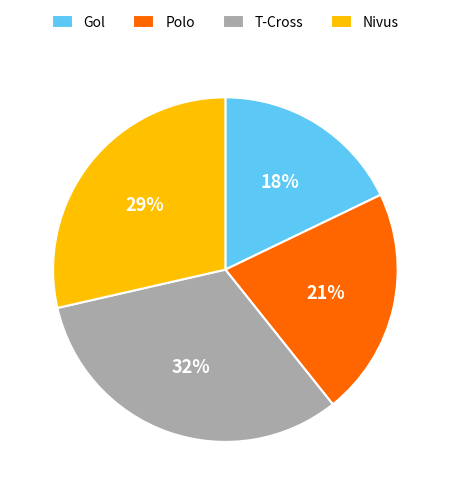

Approximately how many times larger is the value at Polo compared to T-Cross?

0.7